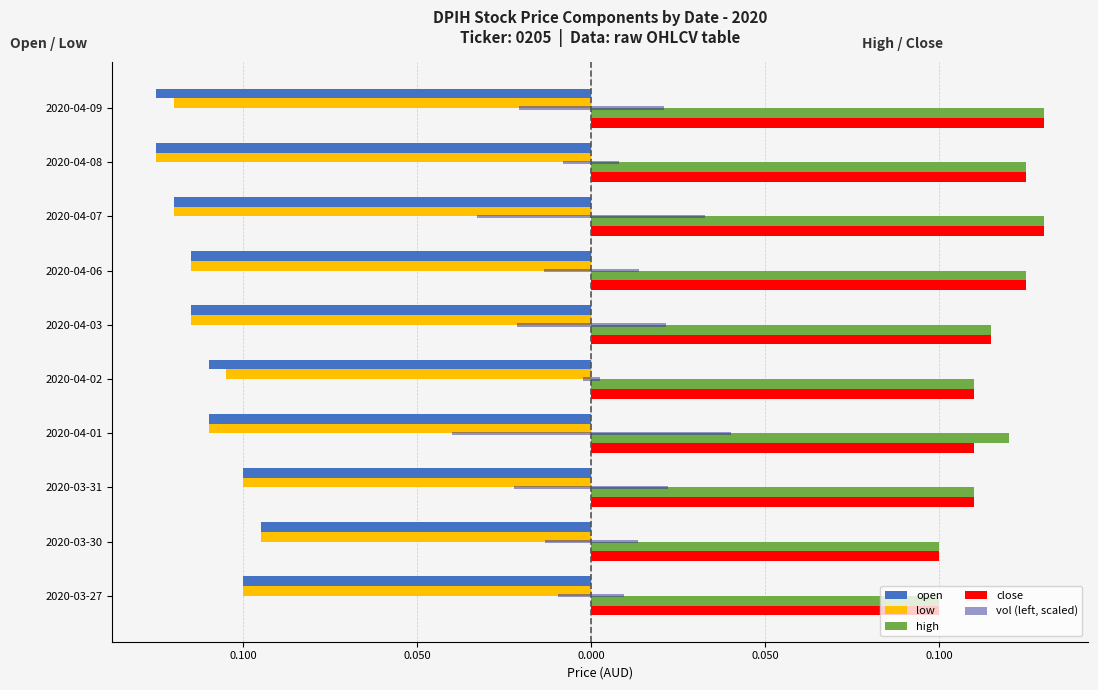

The high series shows 0.2 at 2020-04-06. True or false?

False